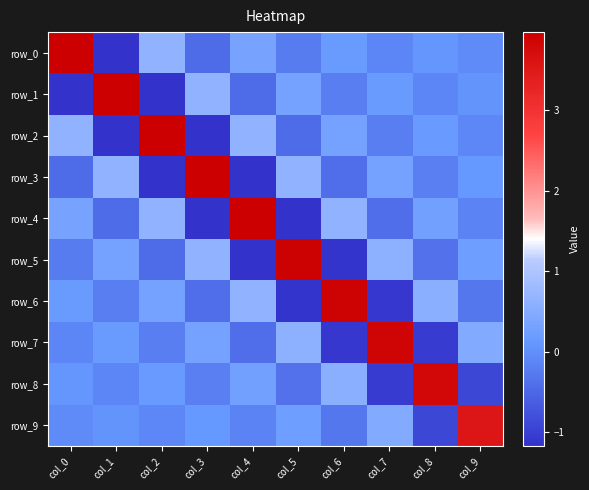

What is the sum of the row_7 values at col_9 and col_8?

-0.6